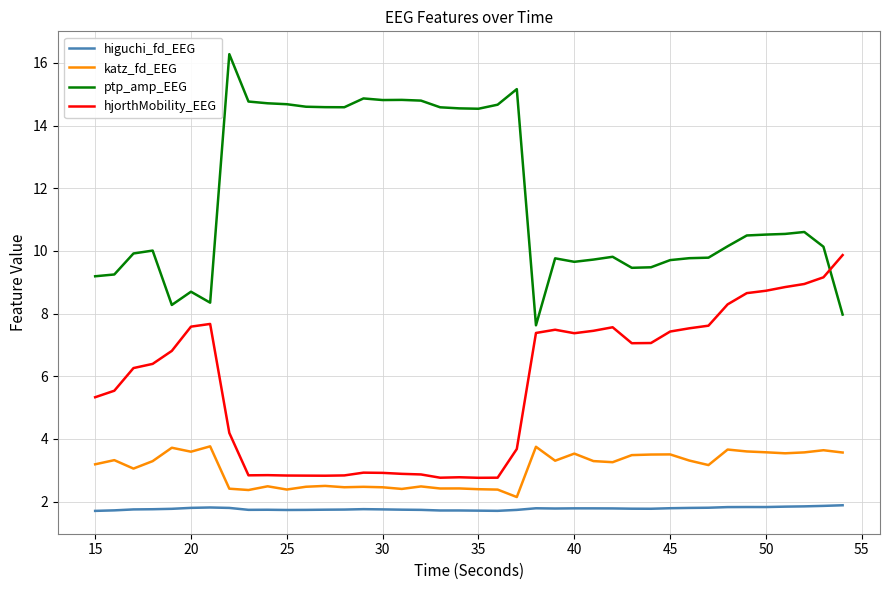

Which series has the largest total across all categories?

ptp_amp_EEG